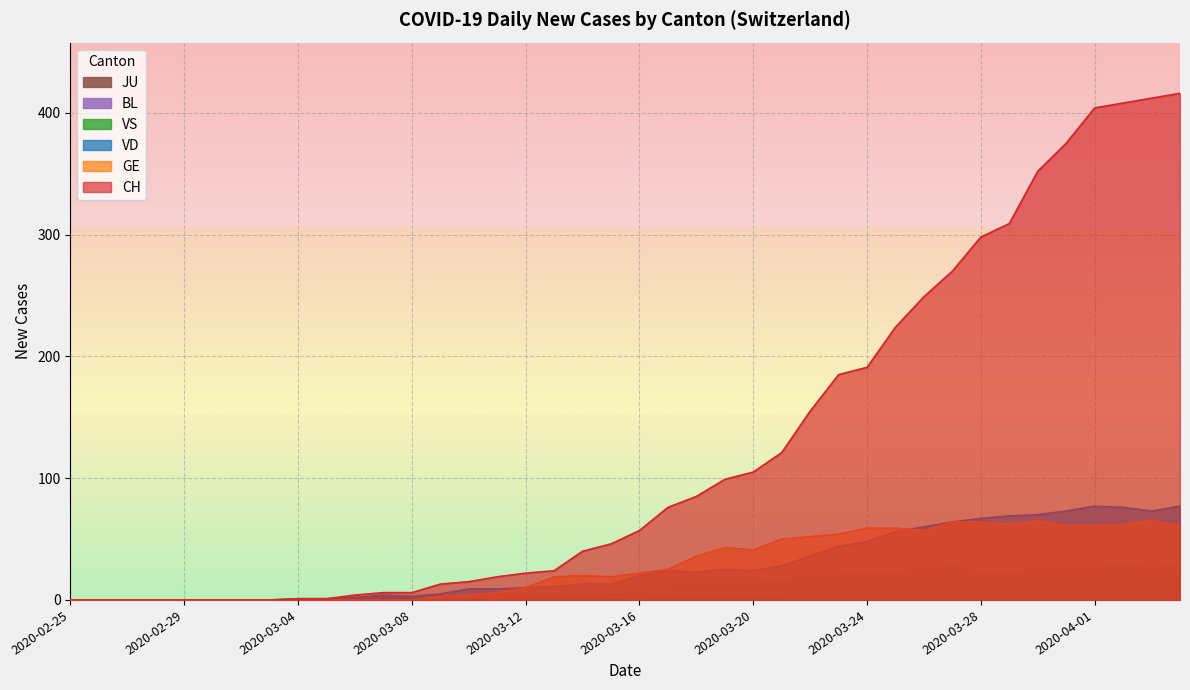

What is the average value of the BL series?

6